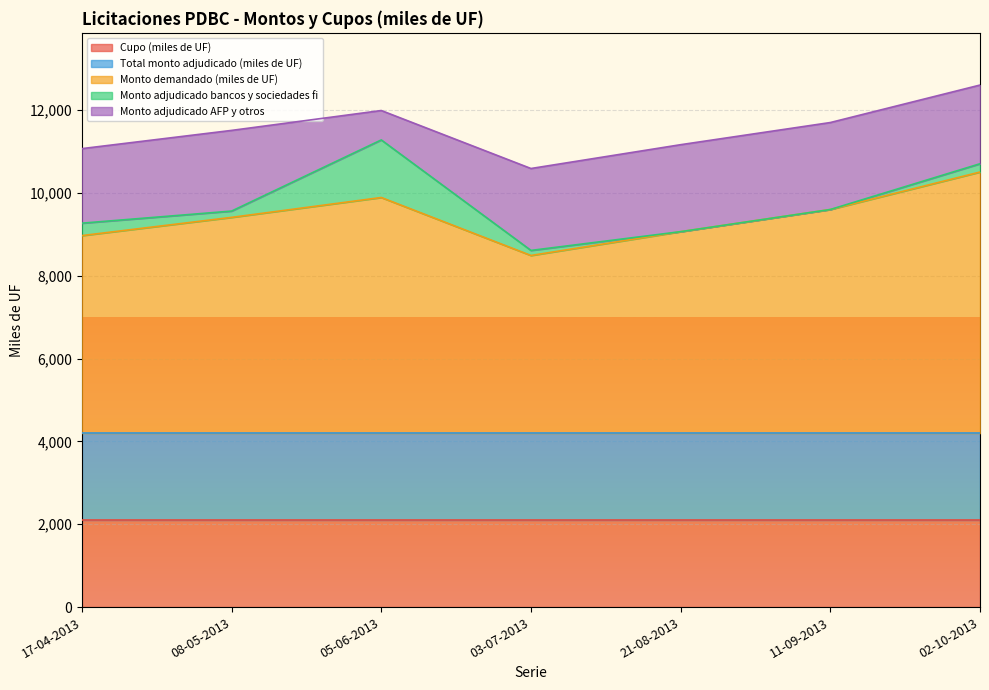

Rank the categories by Monto adjudicado AFP y otros value from lowest to highest.

05-06-2013, 17-04-2013, 02-10-2013, 08-05-2013, 03-07-2013, 21-08-2013, 11-09-2013